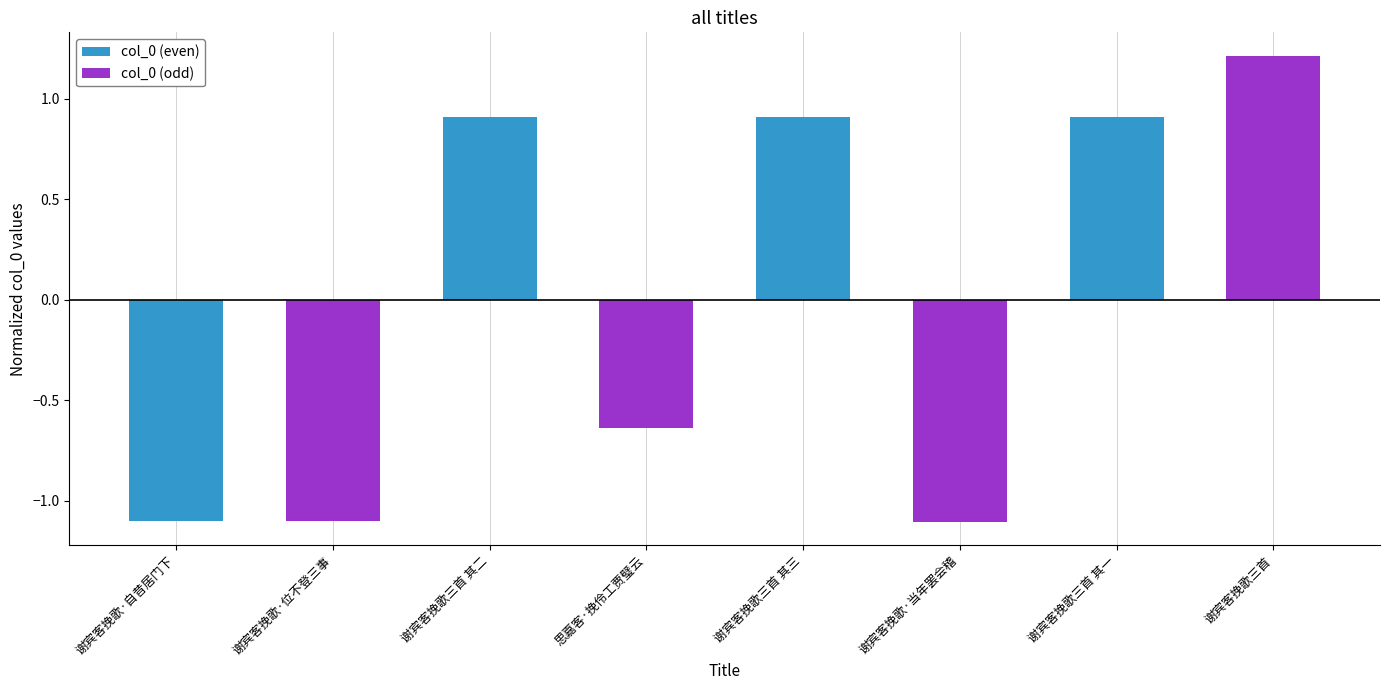

What position from the right is 谢宾客挽歌三首 其二?

3